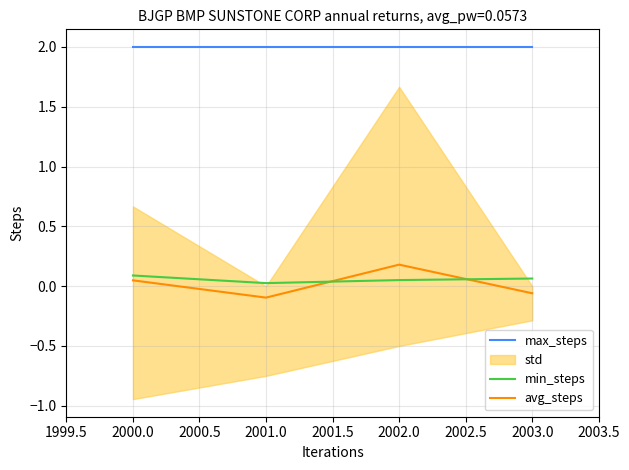

Is it true that max_steps equals 3.6 at 2002.0?

False